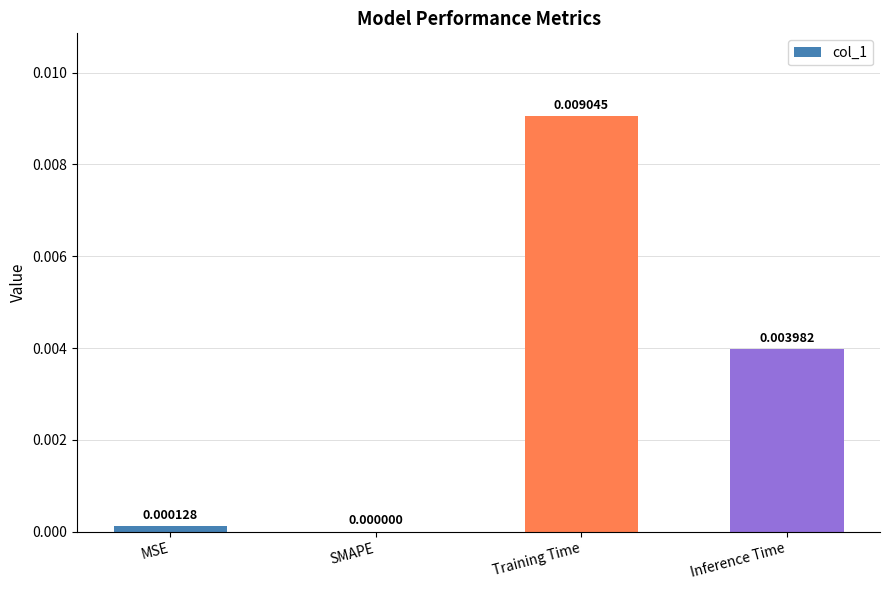

At which label is the value closest to 0?

SMAPE